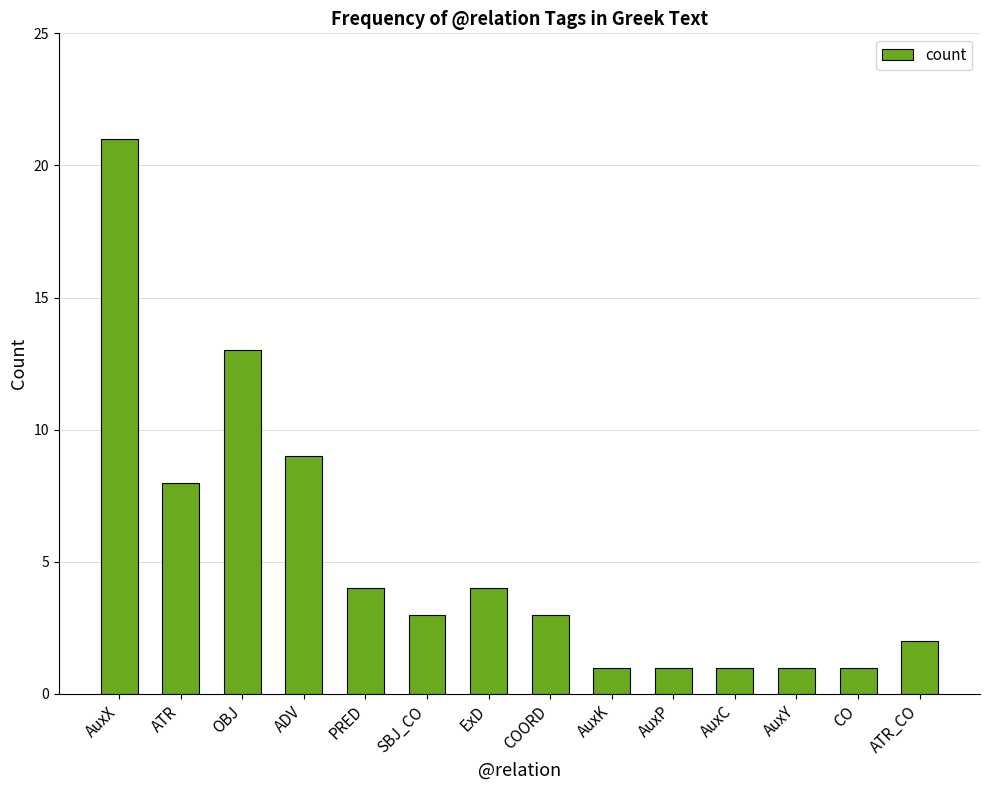

Reading left to right, transcribe all the data shown in this chart.

21	8	13	9	4	3	4	3	1	1	1	1	1	2